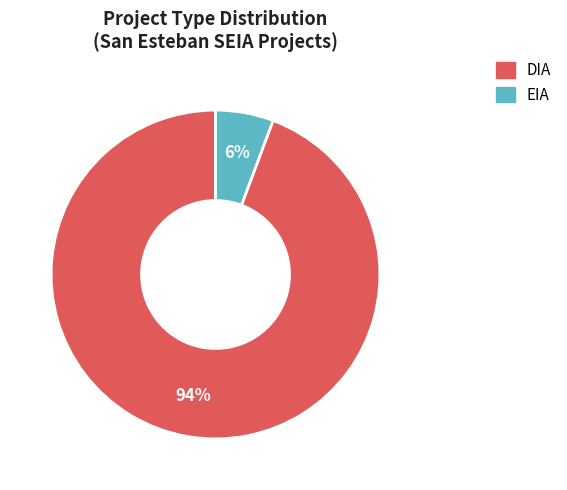

Is the sum of DIA and EIA greater than half?

Yes